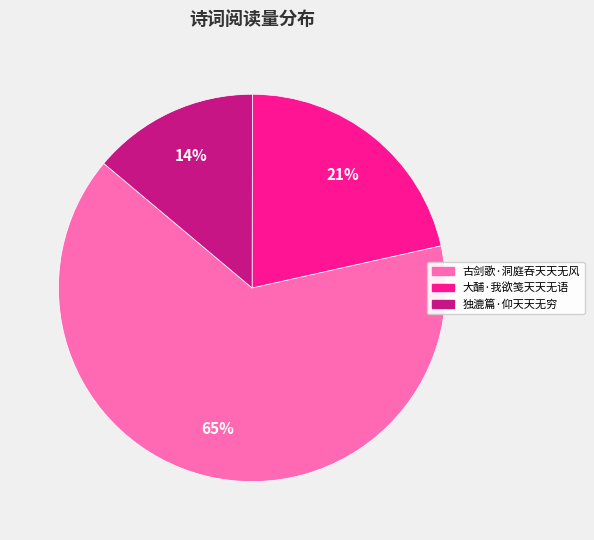

How many segments does this pie chart have?

3